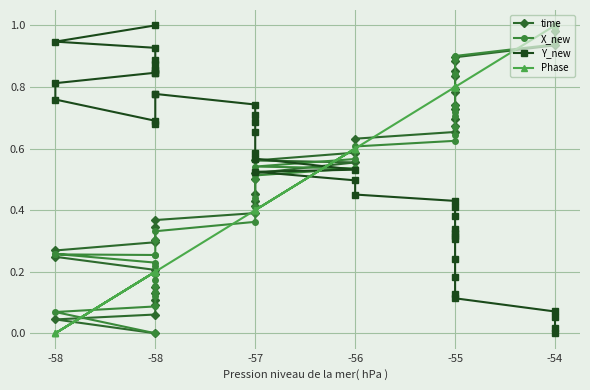

At which label does time reach its minimum?

-58